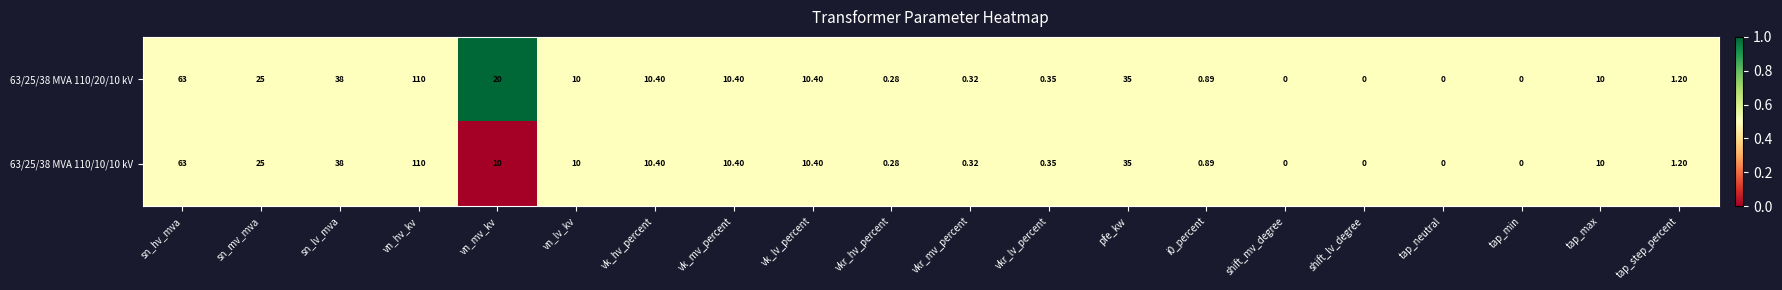

At which label does 63/25/38 MVA 110/20/10 kV reach its peak?

vn_hv_kv